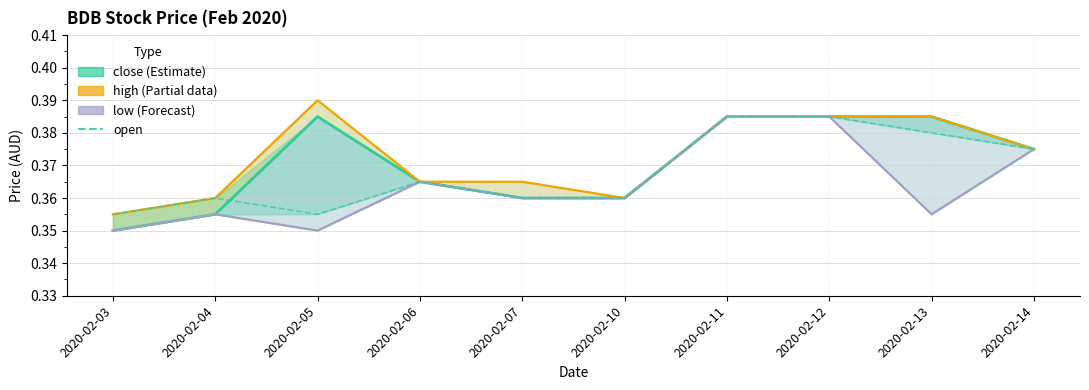

Reading left to right, list all the values displayed in this chart.

close (Estimate): 0.3	0.4	0.4	0.4	0.4	0.4	0.4	0.4	0.4	0.4
high (Partial): 0.4	0.4	0.4	0.4	0.4	0.4	0.4	0.4	0.4	0.4
low (Forecast): 0.3	0.4	0.3	0.4	0.4	0.4	0.4	0.4	0.4	0.4
open: 0.4	0.4	0.4	0.4	0.4	0.4	0.4	0.4	0.4	0.4